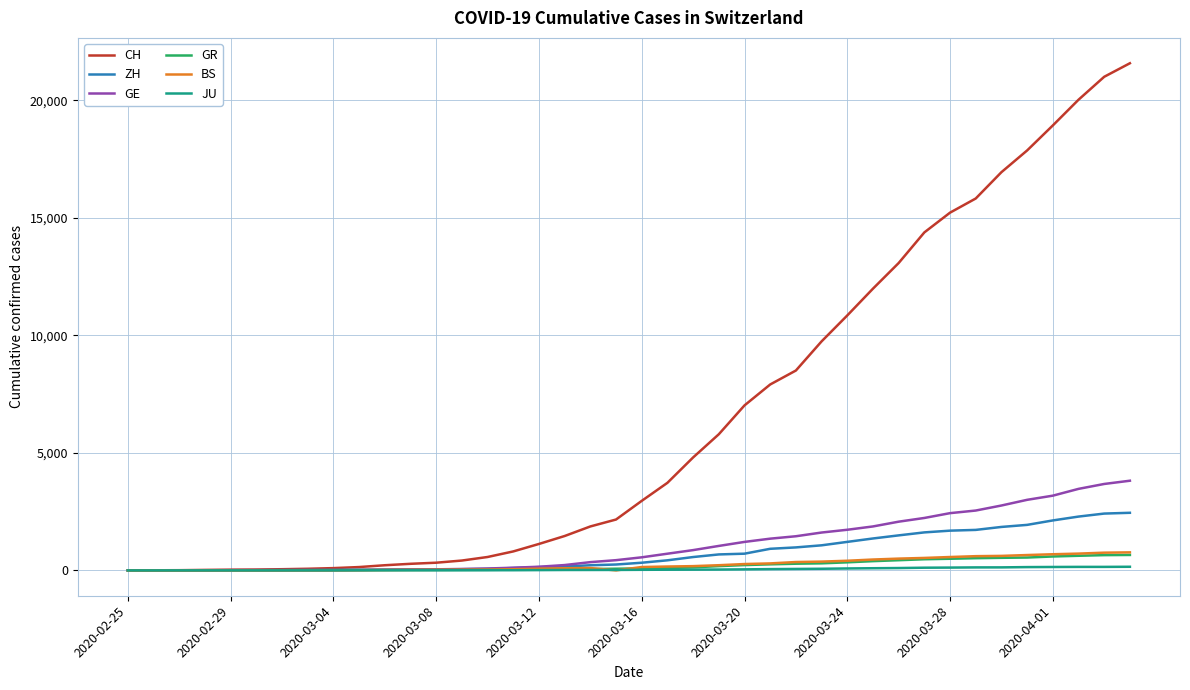

What is the maximum value for GE?

3816